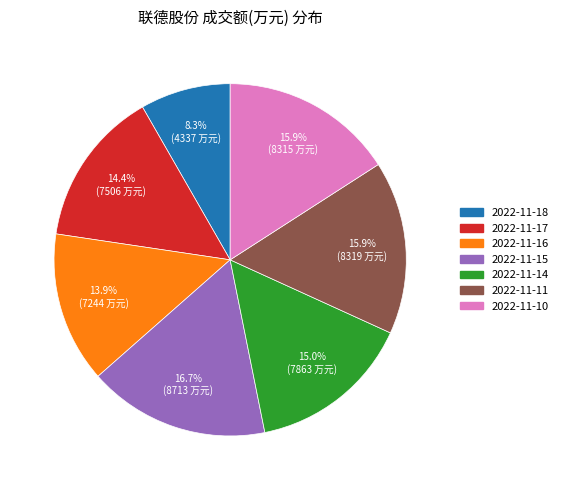

Is there any slice that represents more than half of the pie?

No